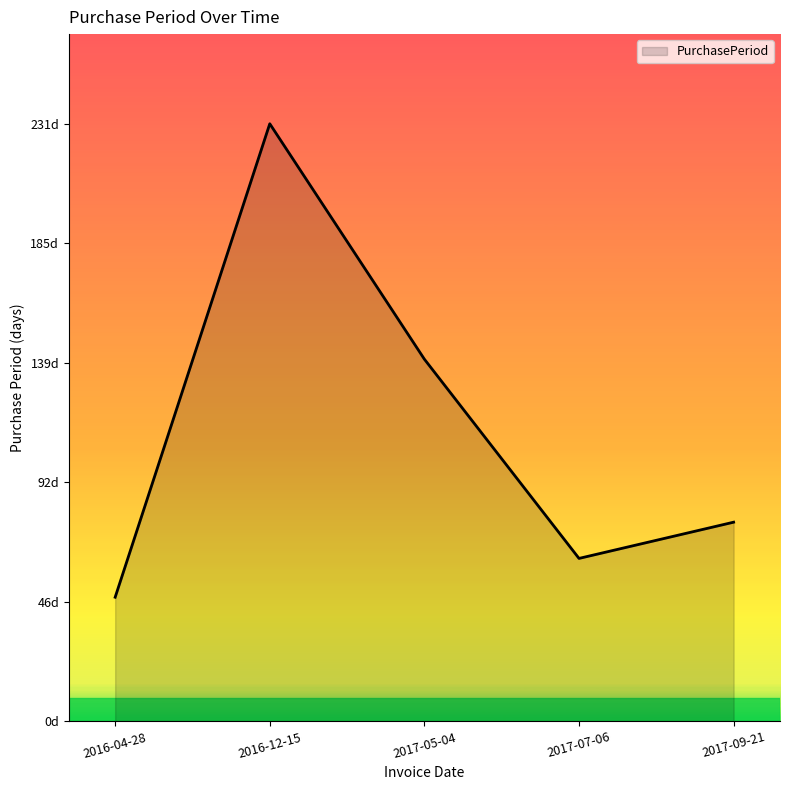

How many interior local peaks (higher than both neighbors) does the data have?

1